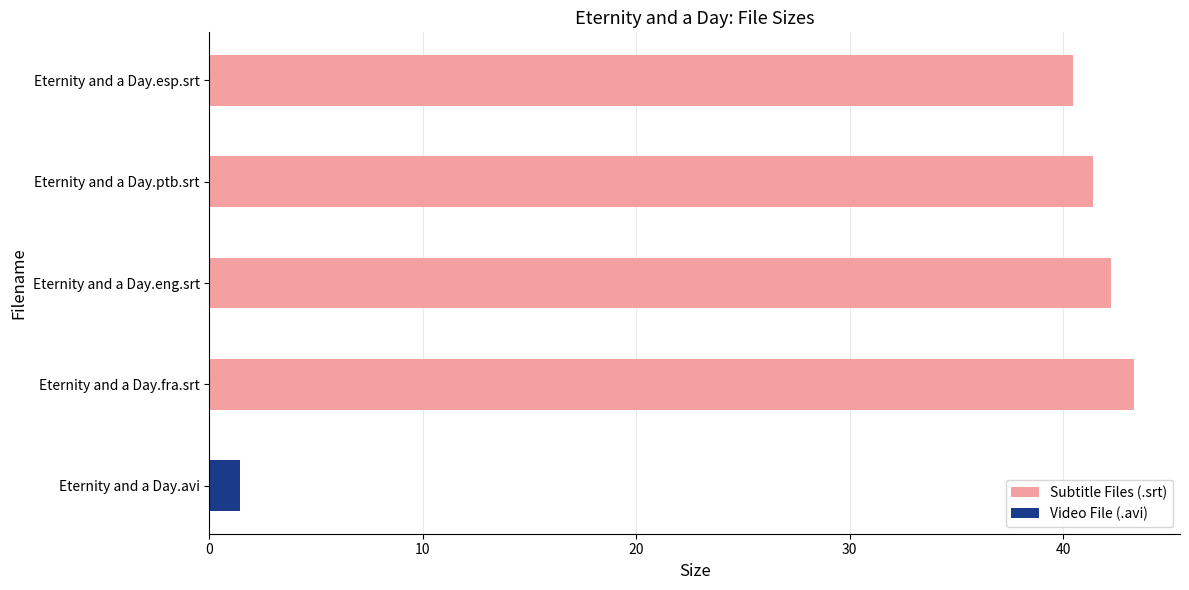

At which category does the chart reach its peak across all series?

Eternity and a Day.fra.srt